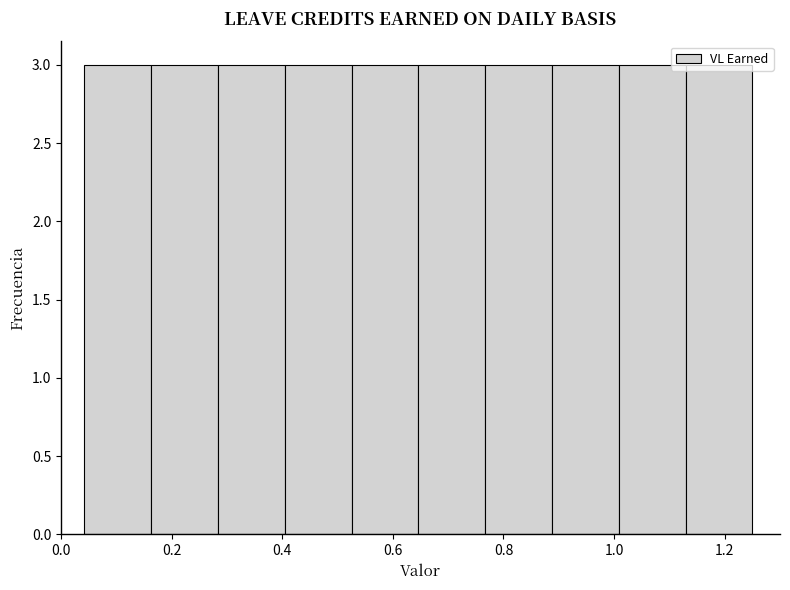

Reading left to right, transcribe this chart: for each bar, give the range it covers on the x-axis and its height. Neither the bar edges nor the heights are printed on the chart, so give them approximately, as read against the axes.

0.04 to 0.16: 3
0.16 to 0.28: 3
0.28 to 0.40: 3
0.40 to 0.52: 3
0.52 to 0.64: 3
0.64 to 0.76: 3
0.76 to 0.88: 3
0.88 to 1.00: 3
1.00 to 1.12: 3
1.12 to 1.26: 3